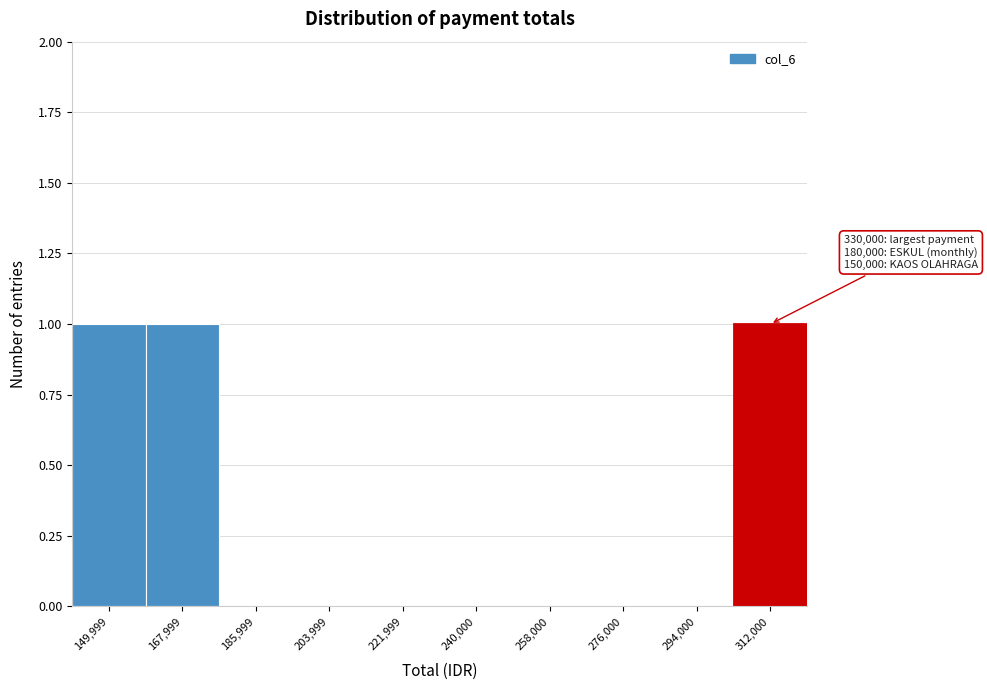

Reading left to right, extract all data points from this chart.

149,999=1	167,999=1	185,999=0	203,999=0	221,999=0	240,000=0	258,000=0	276,000=0	294,000=0	312,000=1